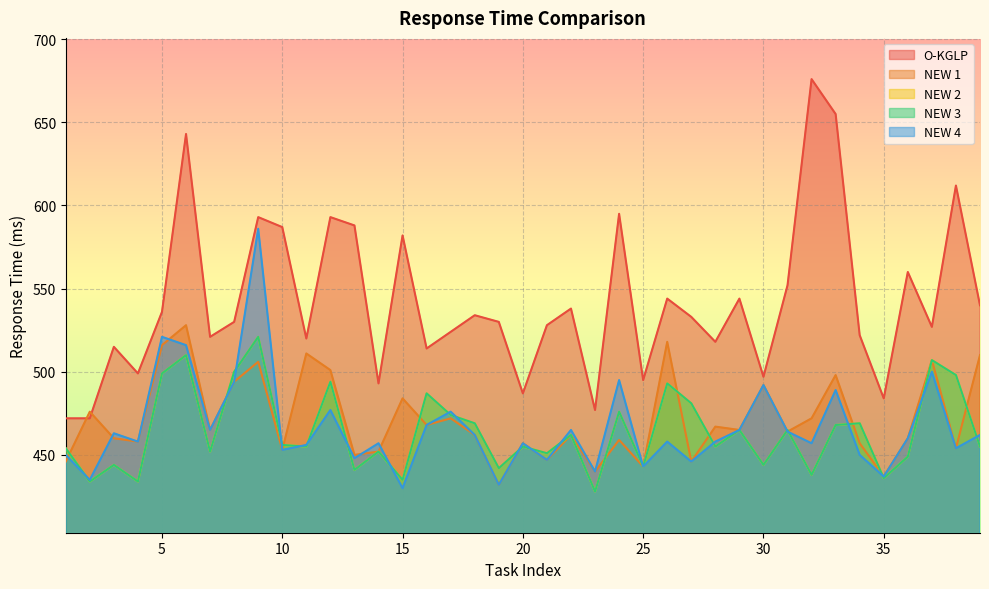

Where is NEW 4 nearest to the value 508?

6